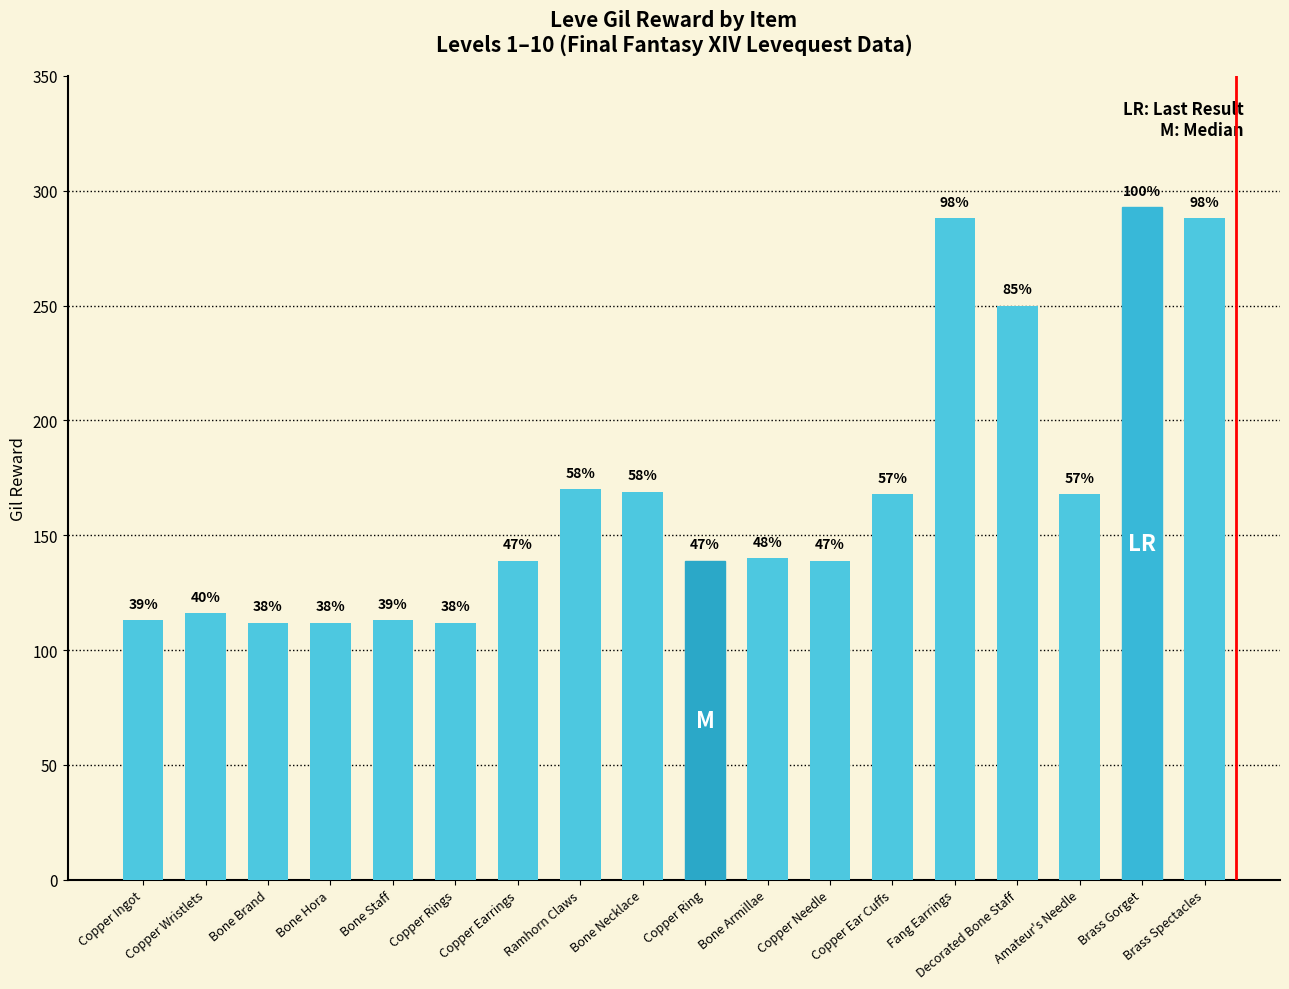

How many bars are there in total?

18